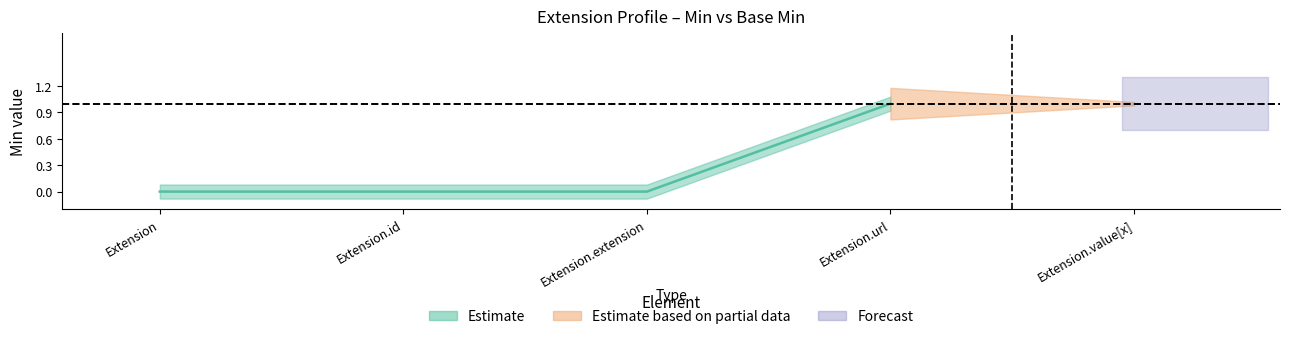

Is it true that Min equals 0 at Extension.extension?

True